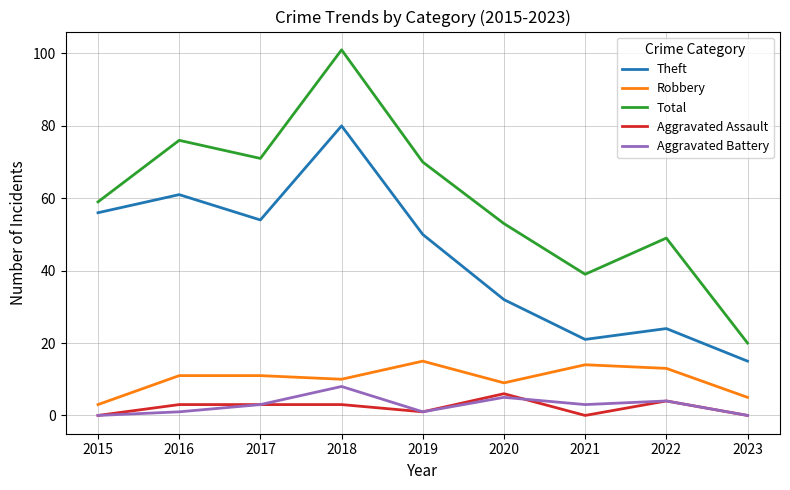

Reading left to right, extract all data points from this chart.

Theft: 56	61	54	80	50	32	21	24	15
Robbery: 3	11	11	10	15	9	14	13	5
Total: 59	76	71	101	70	53	39	49	20
Aggravated Assault: 0	3	3	3	1	6	0	4	0
Aggravated Battery: 0	1	3	8	1	5	3	4	0